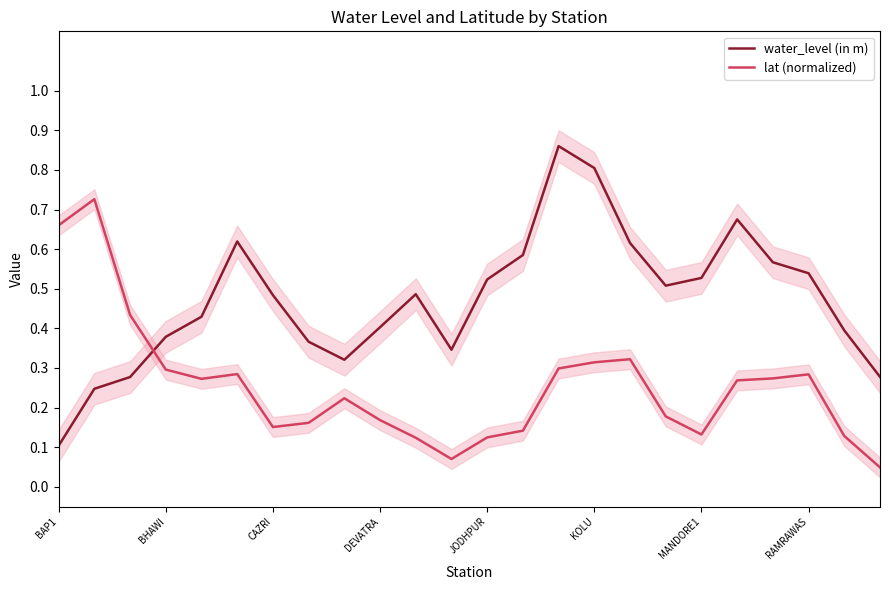

What is the maximum value shown in the chart?

0.9